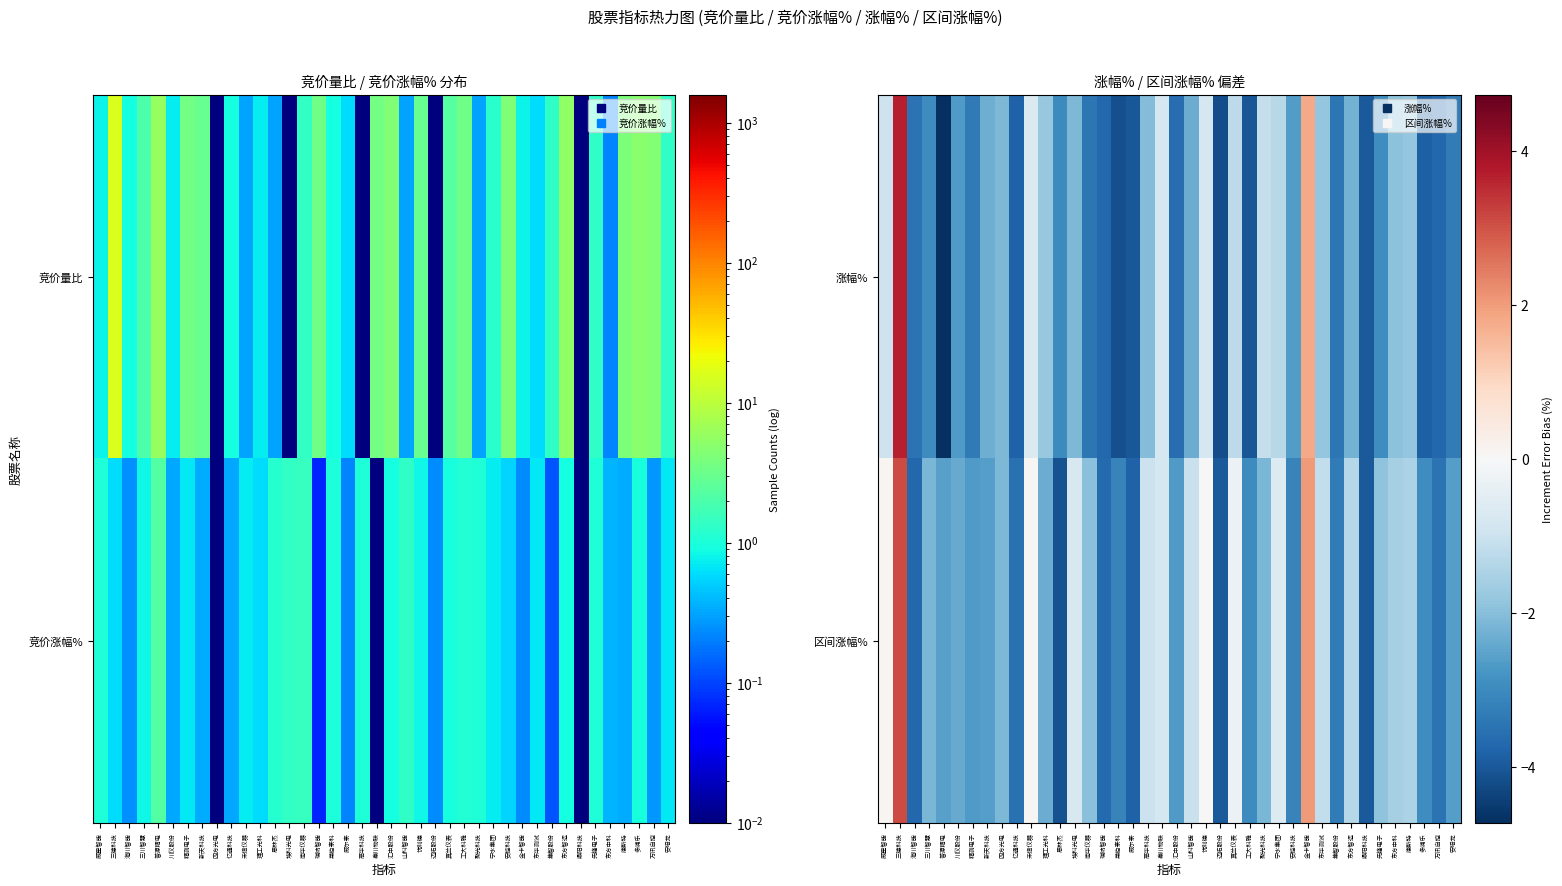

What is the average value of the 涨幅% series?

-2.4